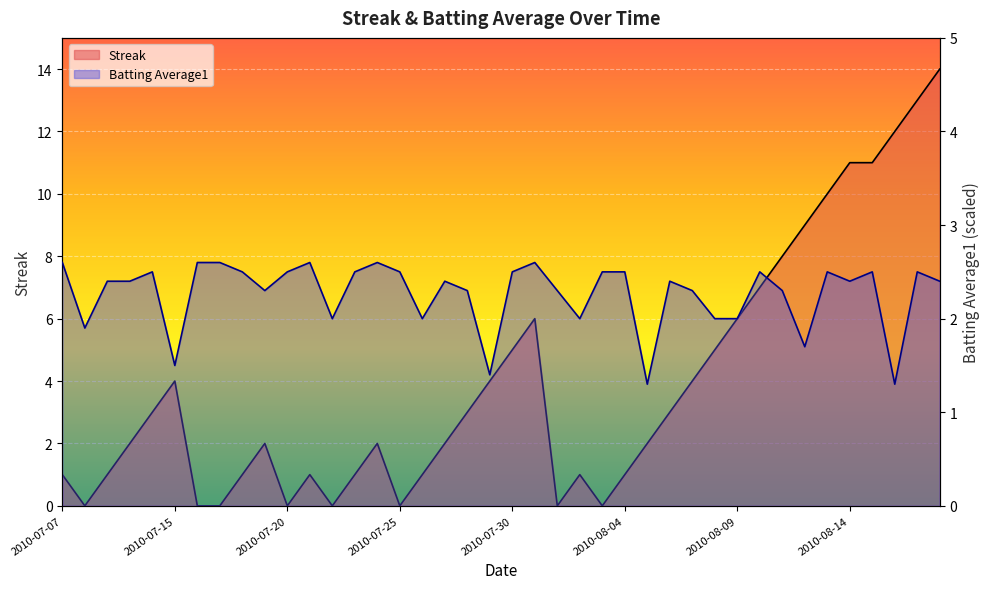

What is the label of the 5th point from the left?

2010-07-11